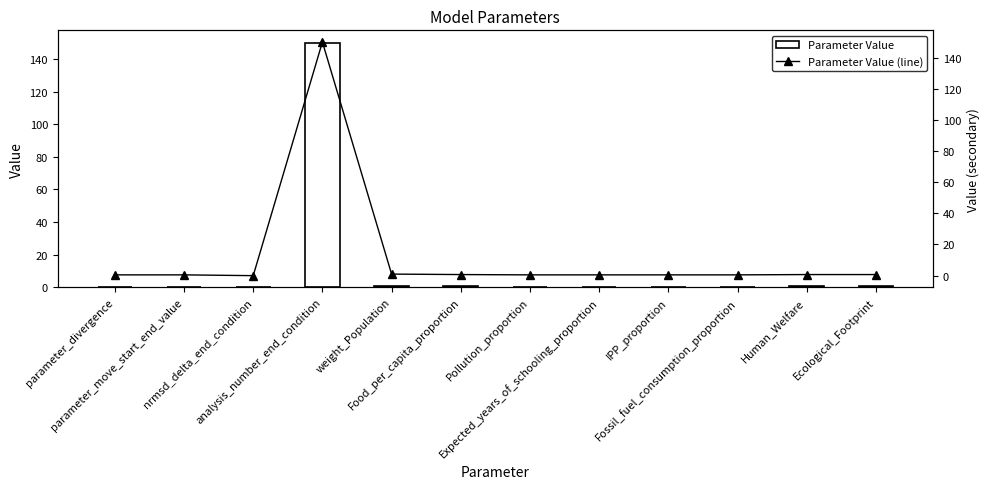

What are all the series names shown in the legend?

Parameter Value, Parameter Value (line)